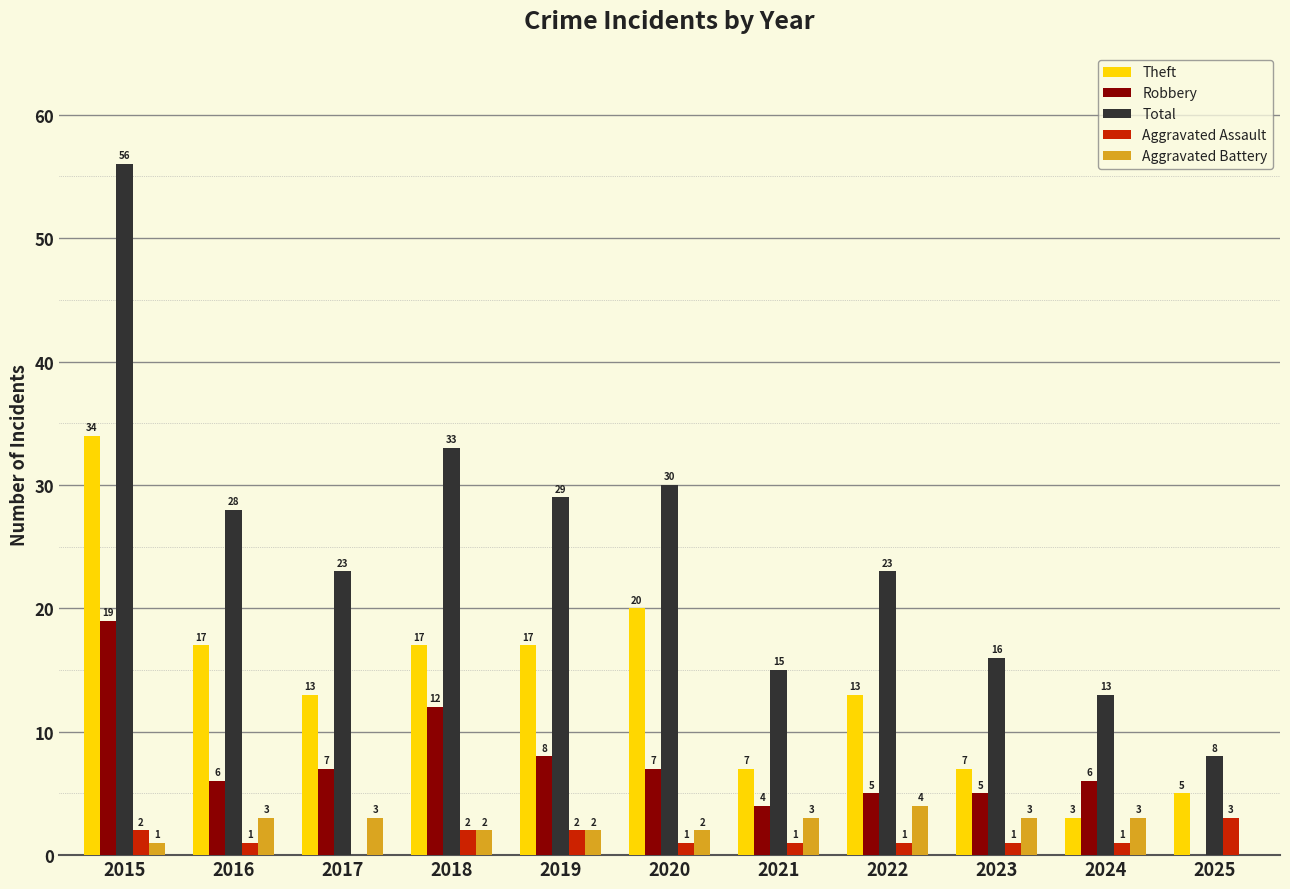

How many data points does each series have?

11